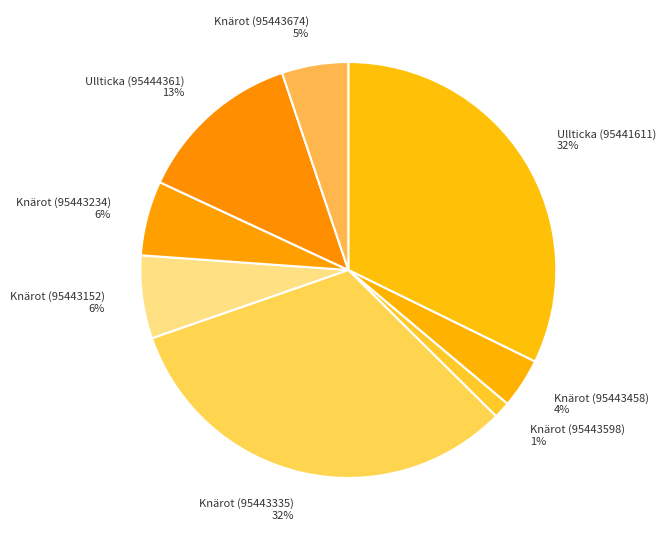

Does Knärot (95443674) account for over 50% of the chart?

No